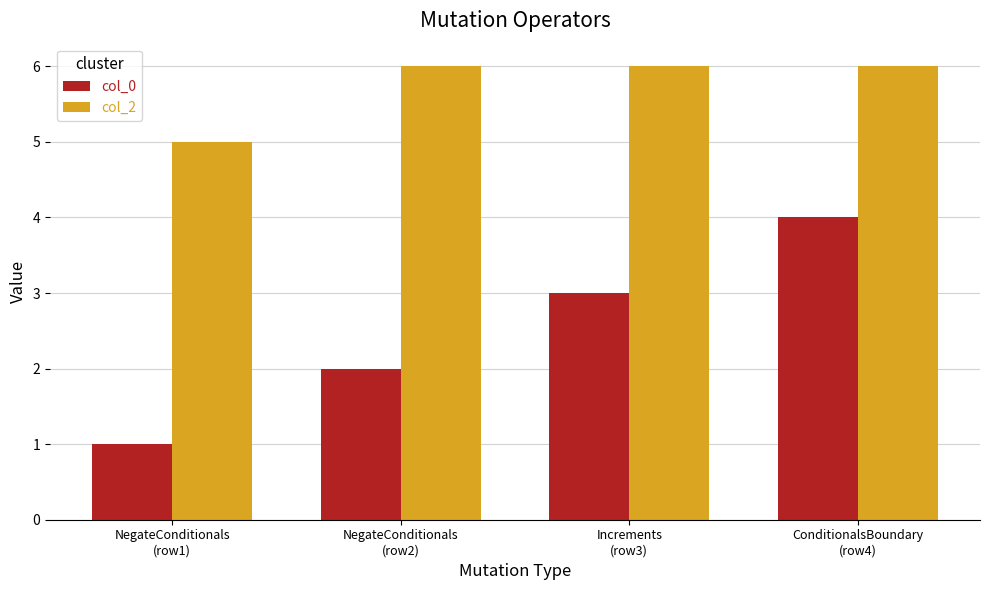

What is the sum of the col_2 values at Increments
(row3) and ConditionalsBoundary
(row4)?

12